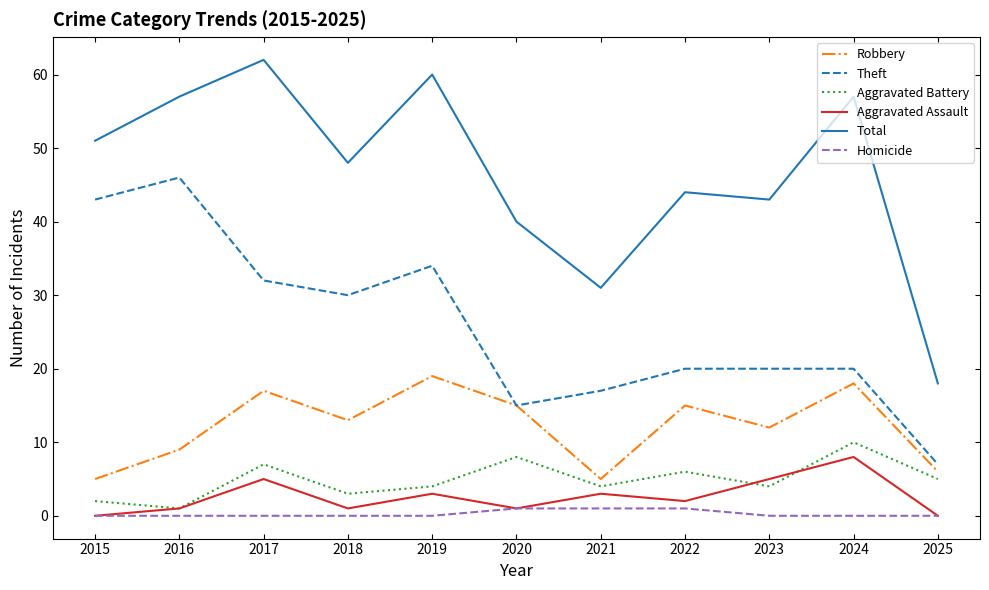

Where is the first local maximum for Aggravated Assault?

2017